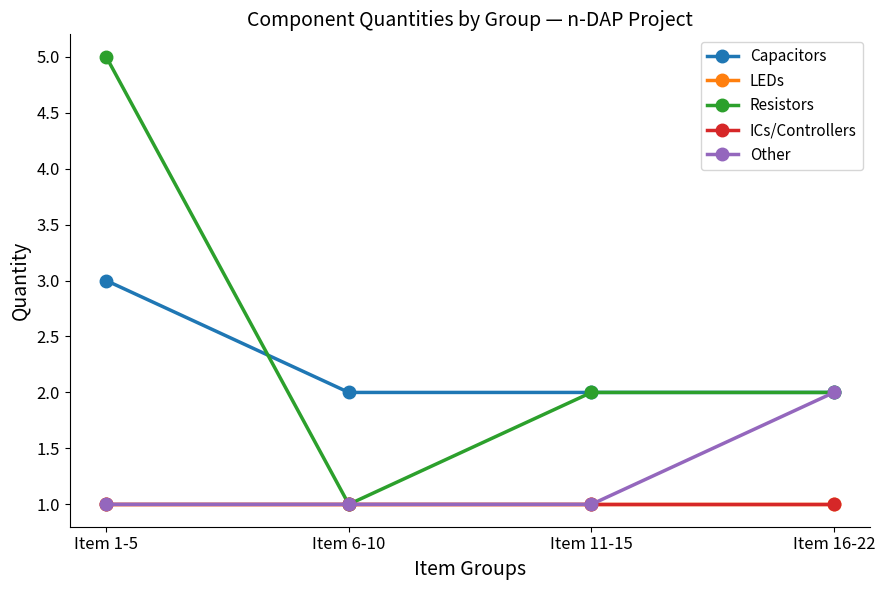

Between Item 11-15 and Item 16-22, which series saw the biggest shift?

Other